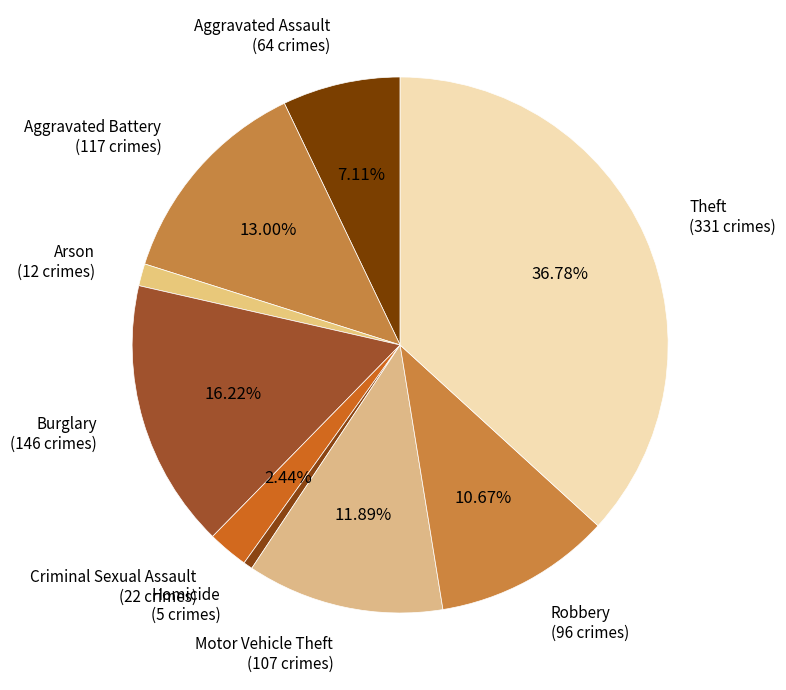

Do Criminal Sexual Assault and Robbery together represent more than half of the pie?

No